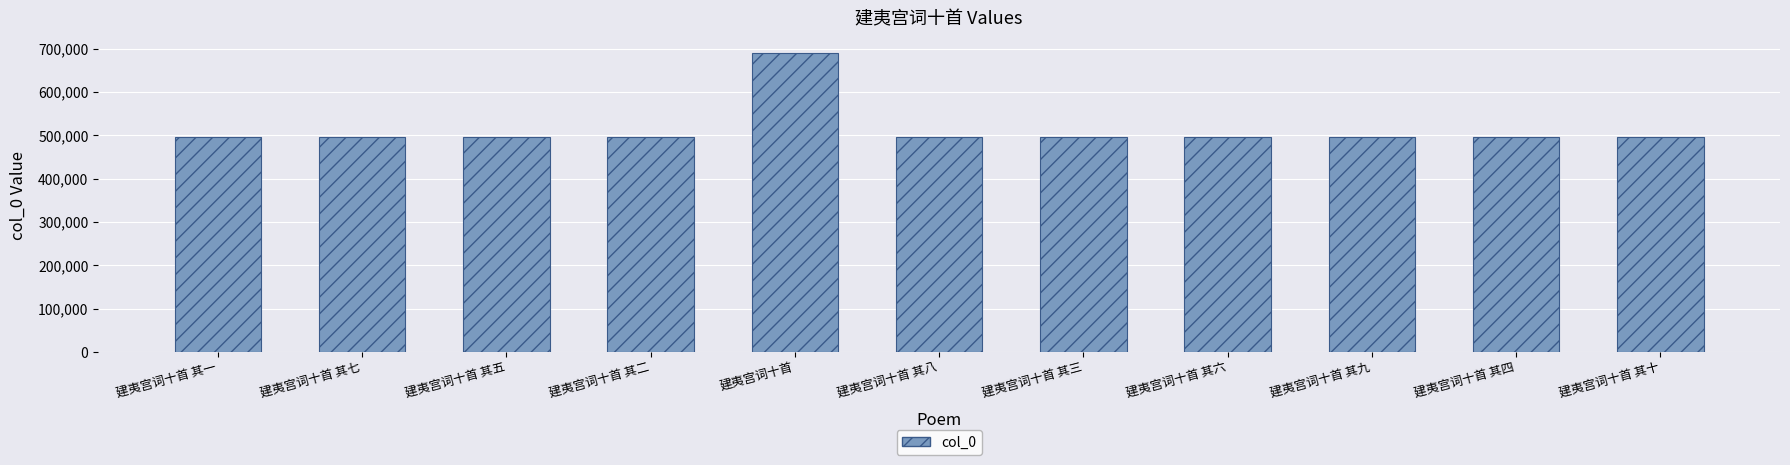

What is the difference between the values at 建夷宫词十首 and 建夷宫词十首 其三?

195712